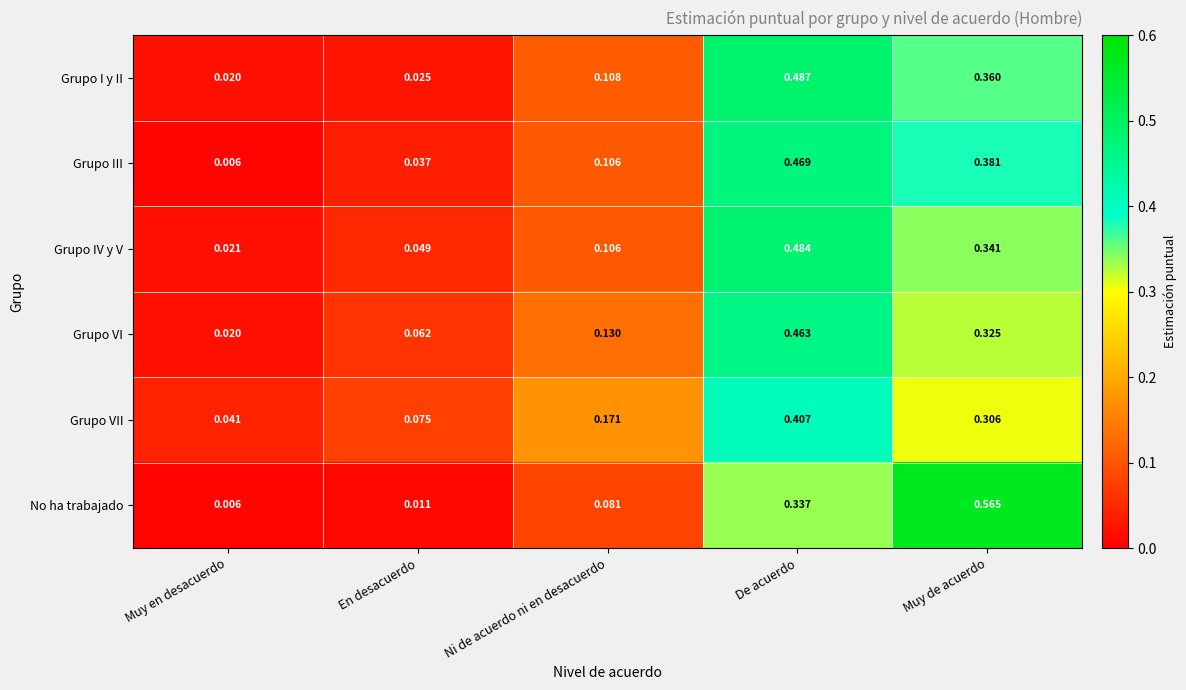

At En desacuerdo, list the series in order from largest to smallest.

Grupo VII, Grupo VI, Grupo IV y V, Grupo III, Grupo I y II, No ha trabajado